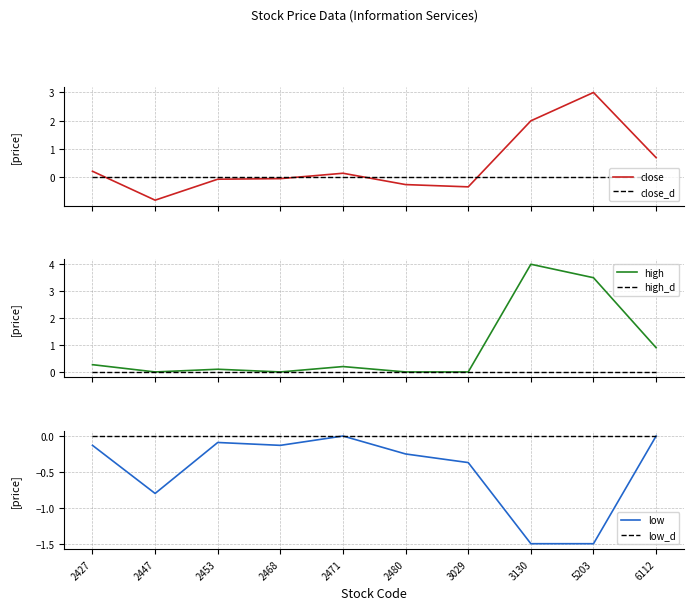

How many interior local valleys does the close series have?

2